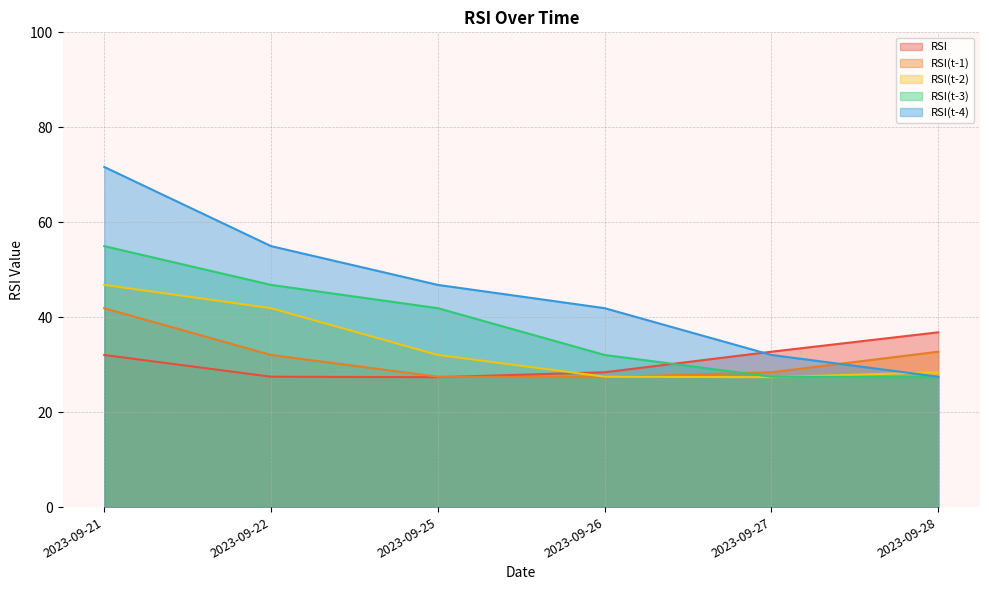

Between 2023-09-22 and 2023-09-26, which series saw the biggest shift?

RSI(t-3)